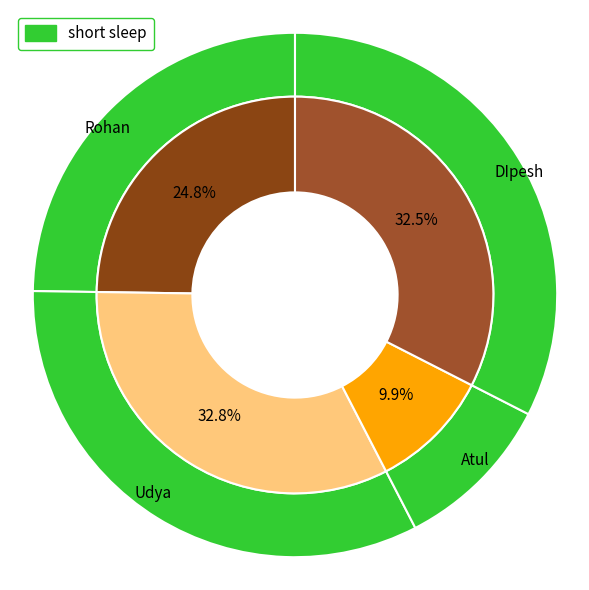

True or false: Udya accounts for 39% of the total.

False